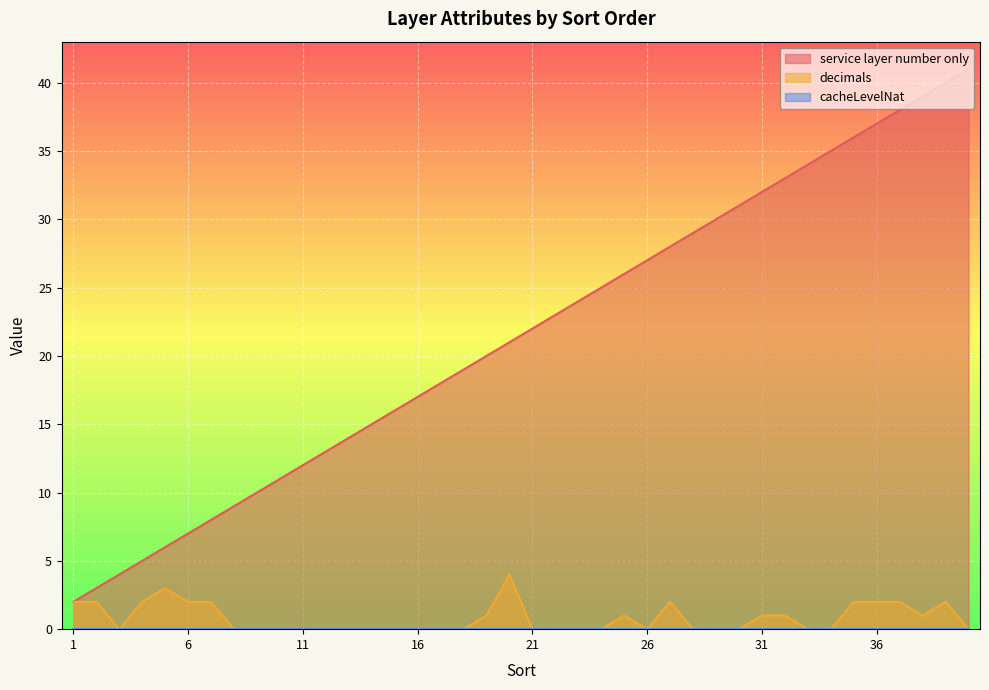

What is the maximum value for service layer number only?

41